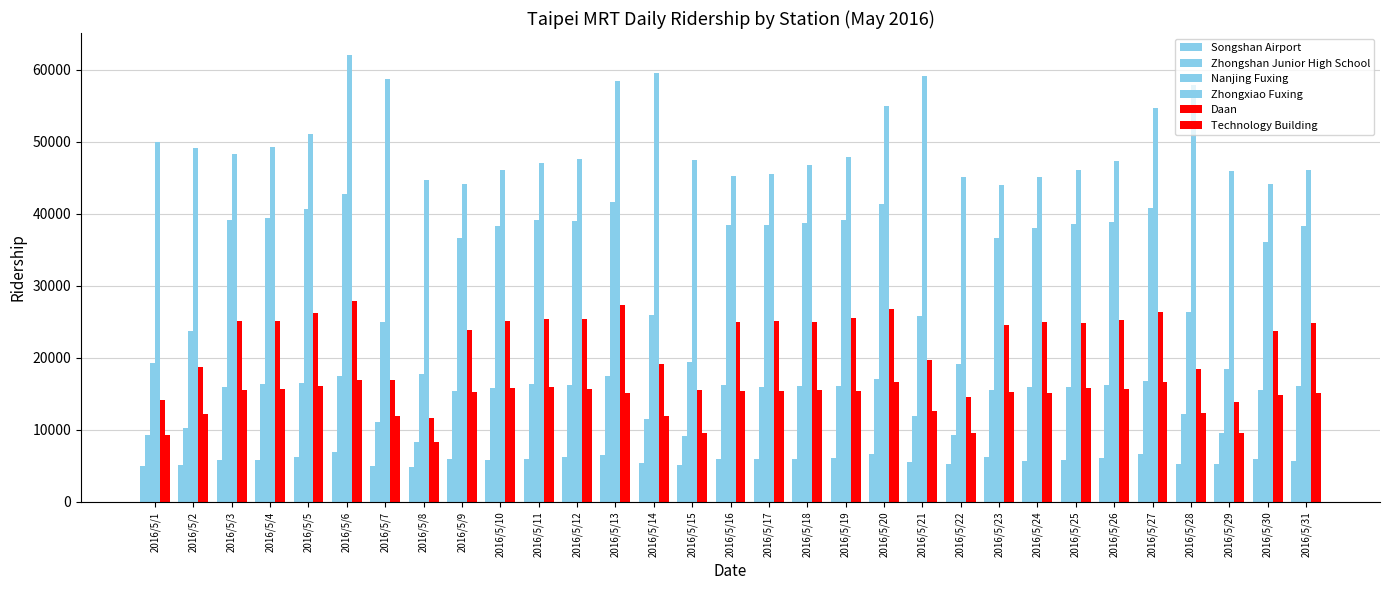

What is the maximum value shown in the chart?

61967